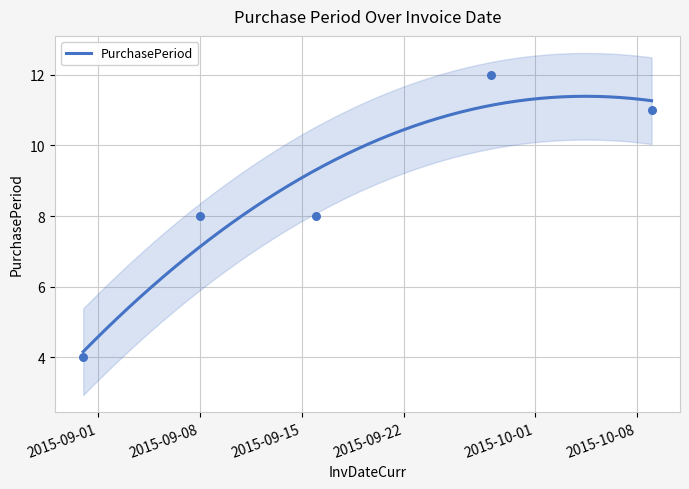

What is the ratio of the value at 2015-10-09 to the value at 2015-09-28?

0.9